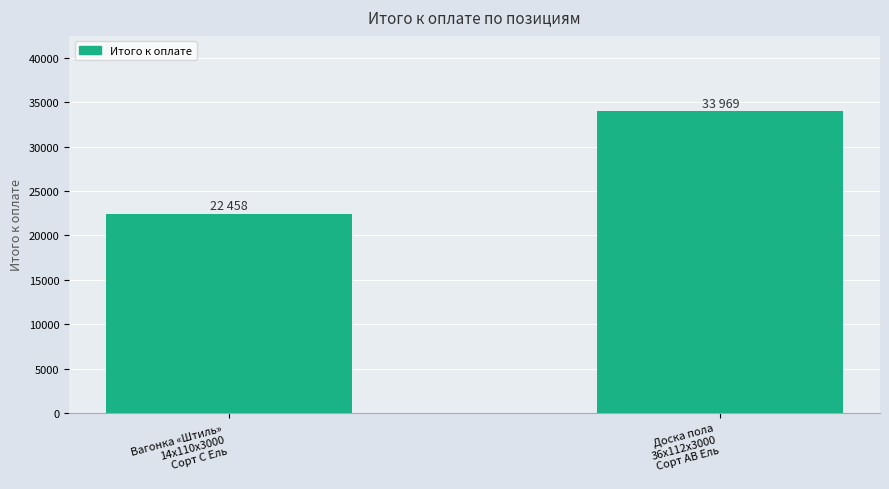

True or false: the data shows 30293 at Вагонка «Штиль»
14x110x3000
Сорт C Ель.

False